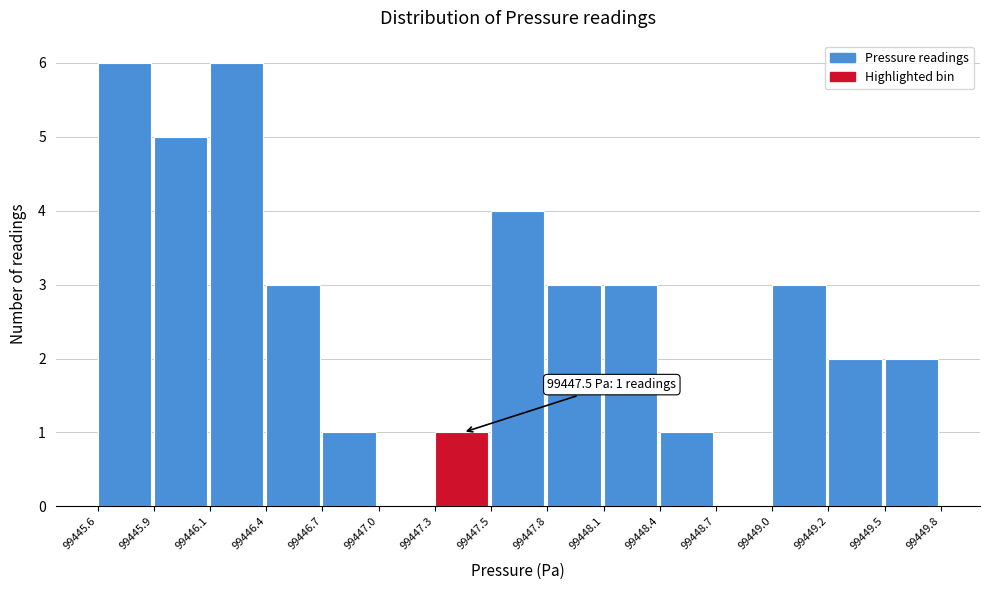

Reading left to right, list all the values displayed in this chart.

99445.6=6	99445.9=5	99446.1=6	99446.4=3	99446.7=1	99447.0=0	99447.3=1	99447.5=4	99447.8=3	99448.1=3	99448.4=1	99448.7=0	99449.0=3	99449.2=2	99449.5=2